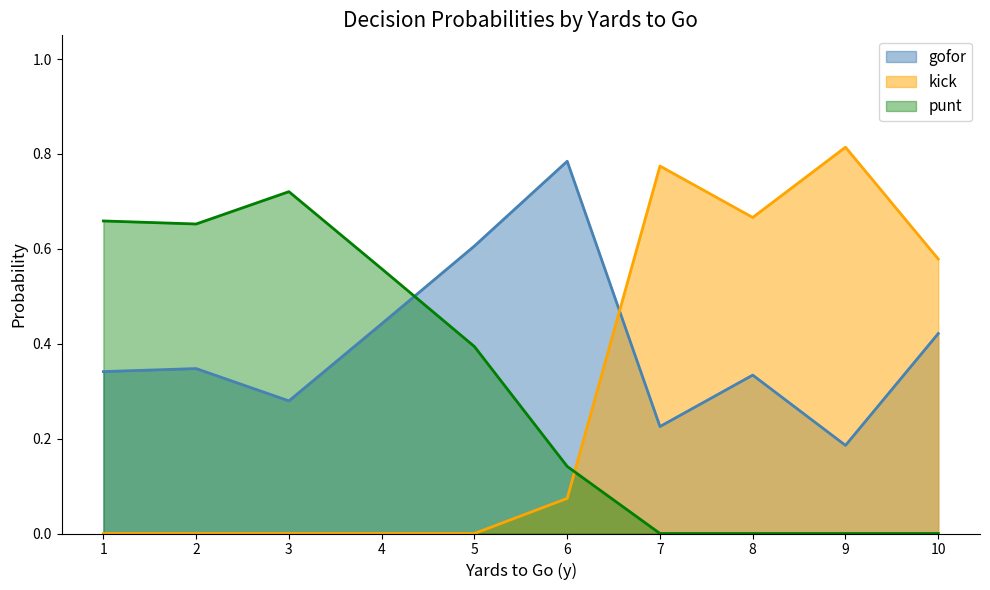

The value of kick at 3 is 0.0. True or false?

True